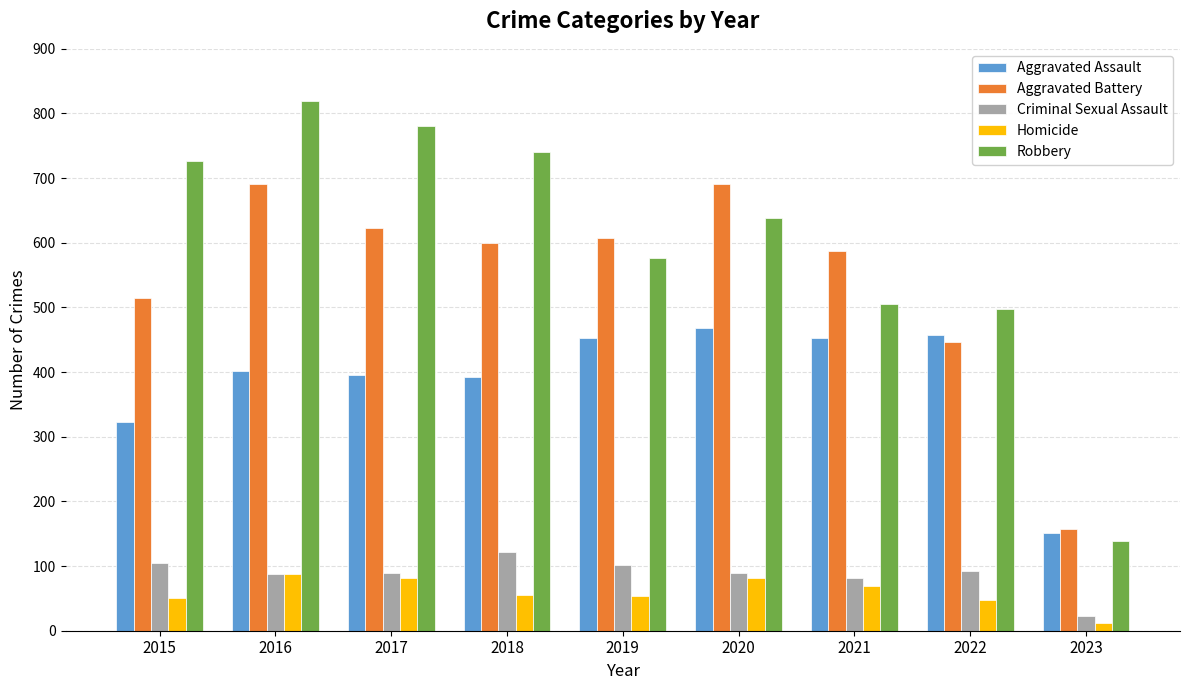

At which category does the chart reach its peak across all series?

2016